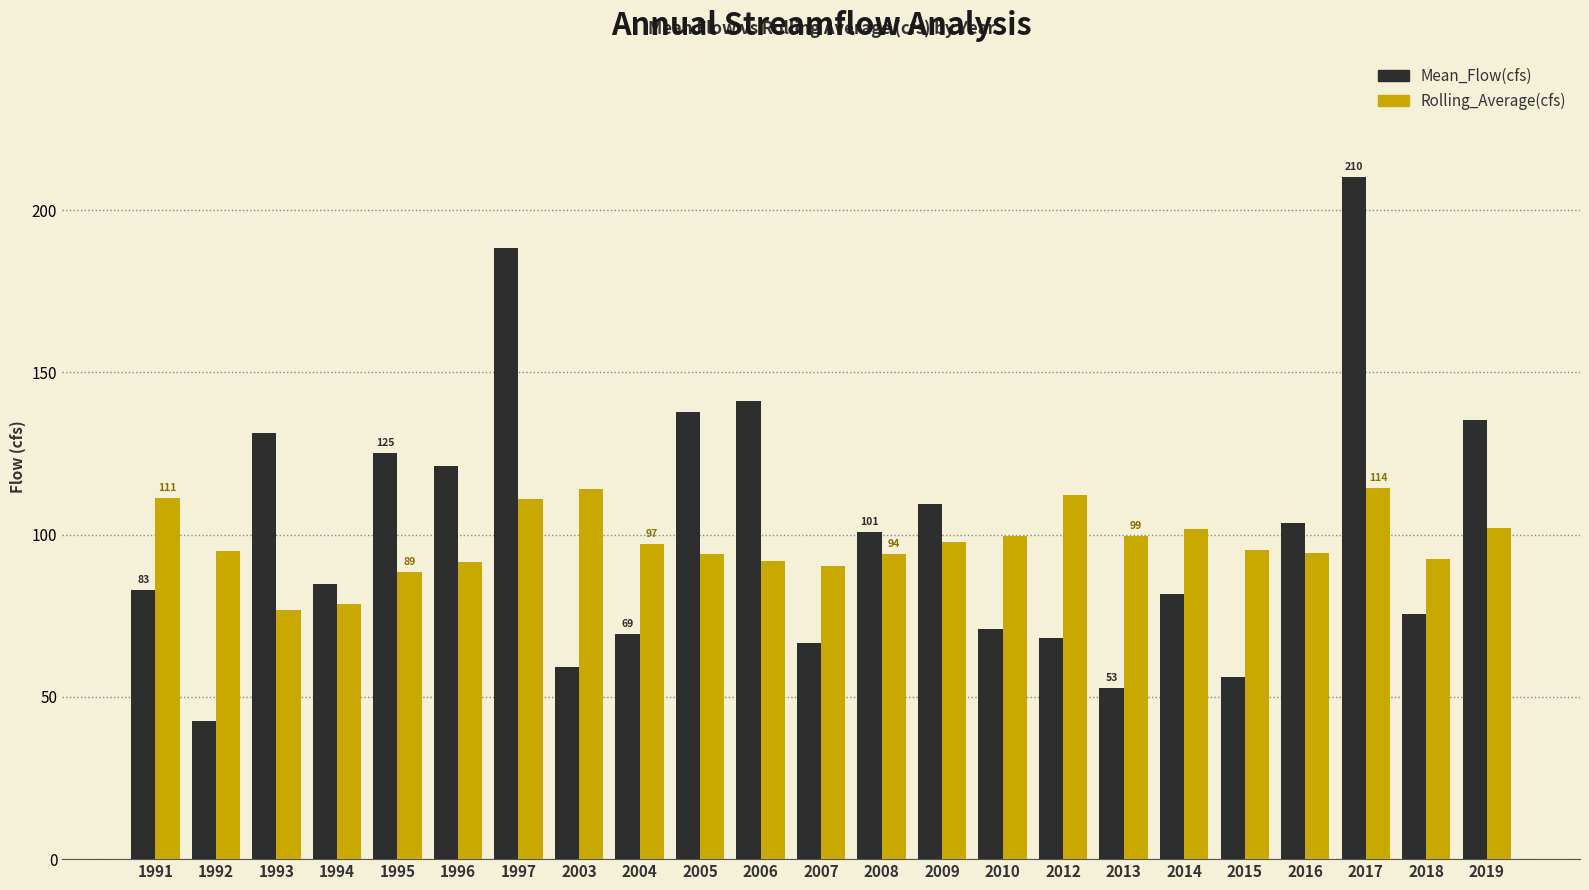

What is the value of the Rolling_Average(cfs) bar at the 13th from the left?

94.1